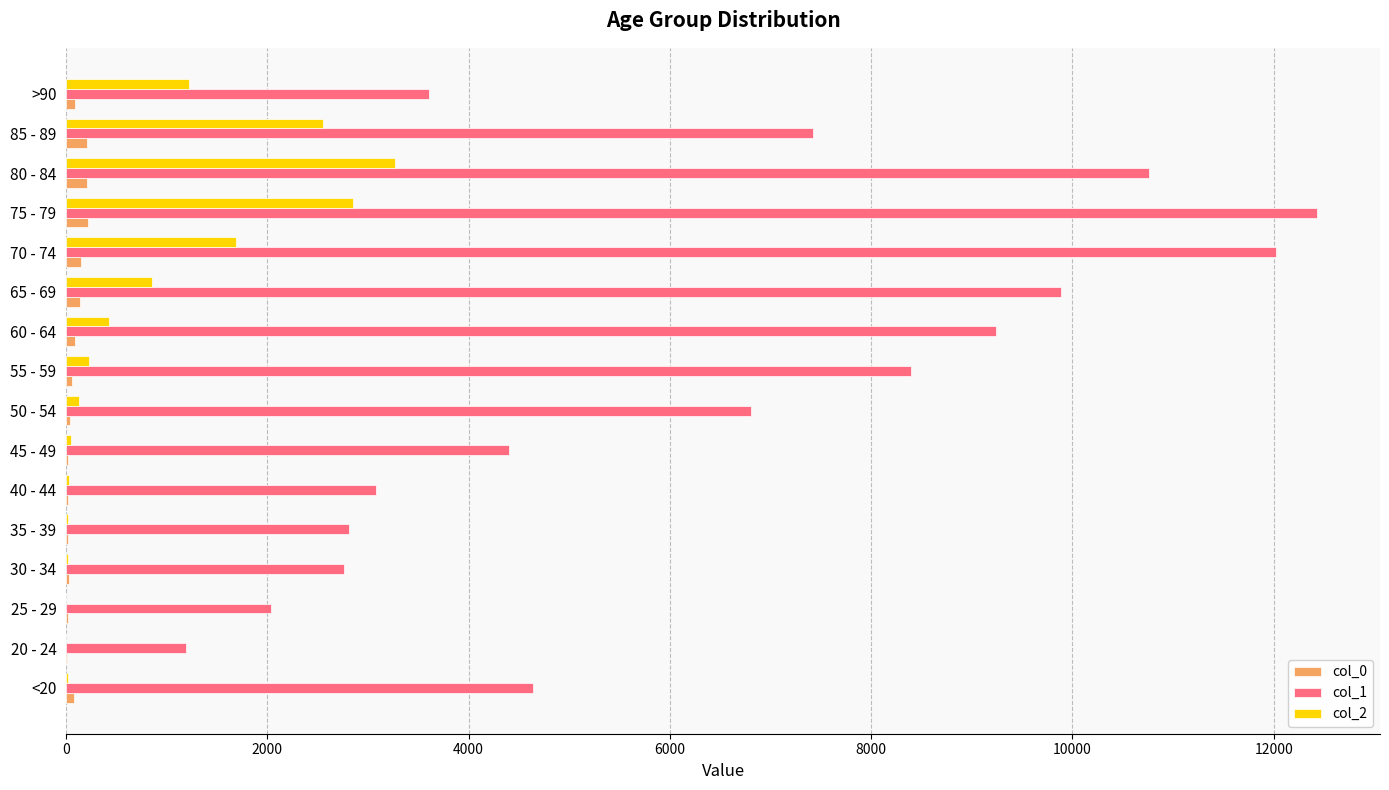

At which category is the sum across all series the highest?

75 - 79